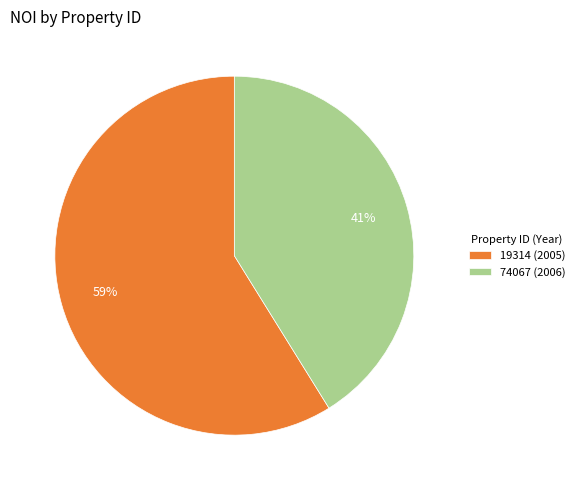

Do 74067 (2006) and 19314 (2005) together represent more than half of the pie?

Yes